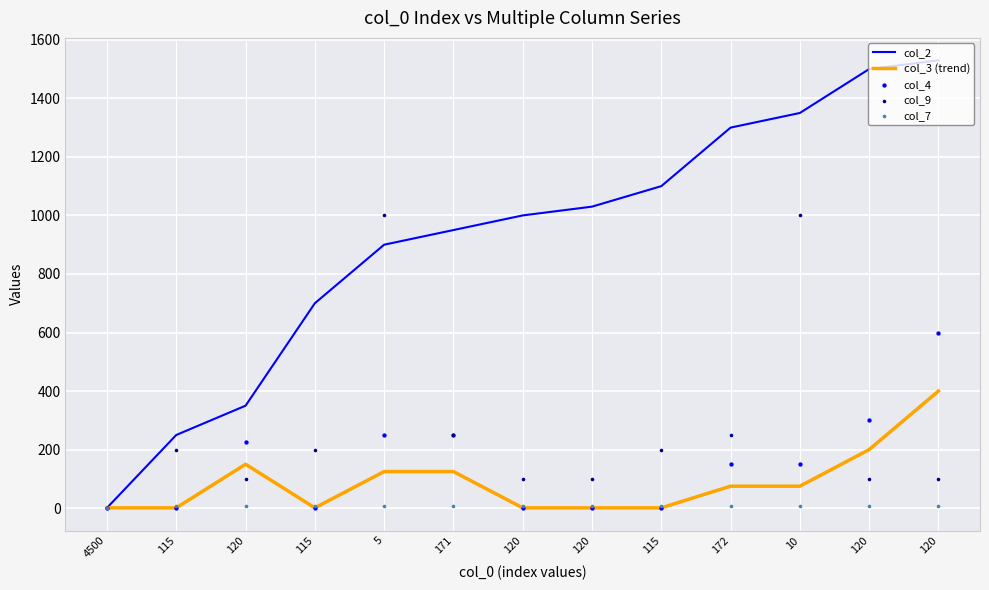

At which category is the sum across all series the highest?

120